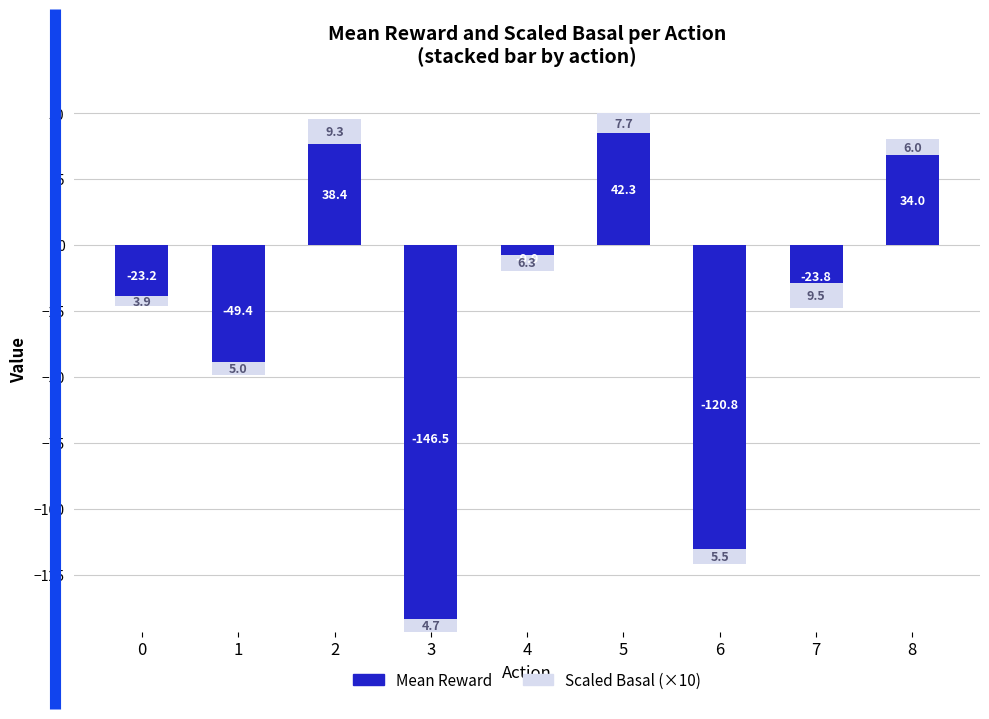

Reading left to right, list all the values displayed in this chart.

Mean Reward: -23.2	-49.4	38.4	-146.5	-9.9	42.3	-120.8	-23.8	34.0
Scaled Basal (×10): 3.9	5.0	9.3	4.7	6.3	7.7	5.5	9.5	6.0